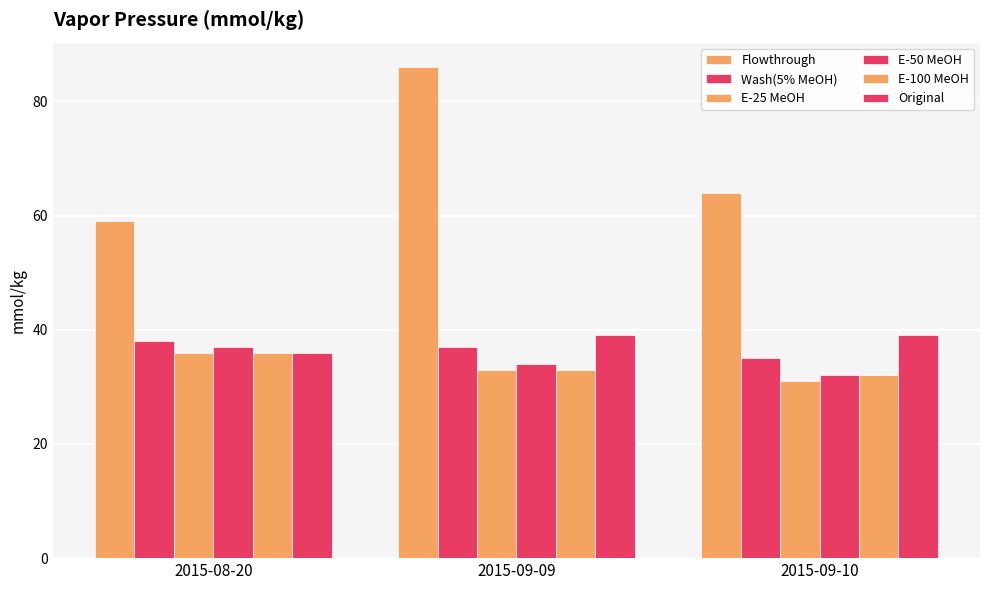

The value of Flowthrough at 2015-09-10 is 64. True or false?

True